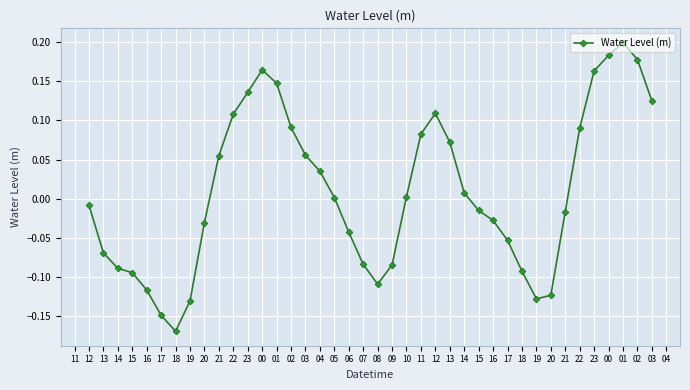

How many lines are shown in the chart?

1